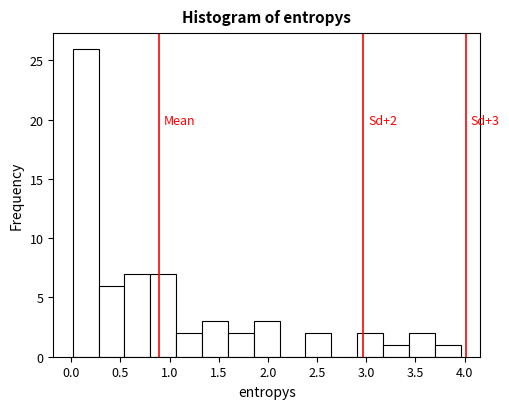

Over which range of the x-axis is the bar tallest?

0.00 to 0.30